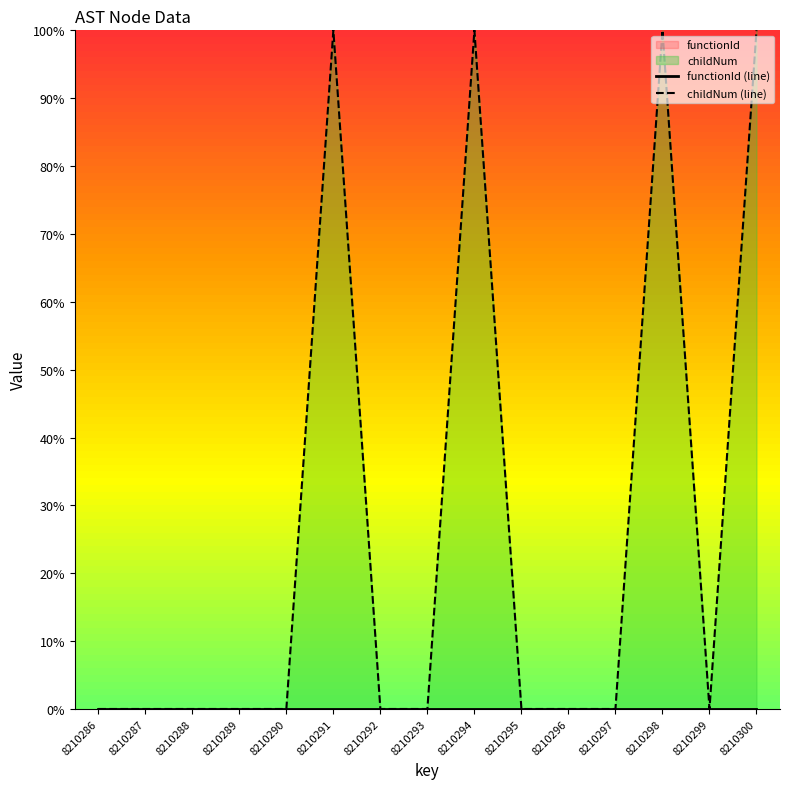

What is the value of the childNum (line) point at the 13th from the left?

100